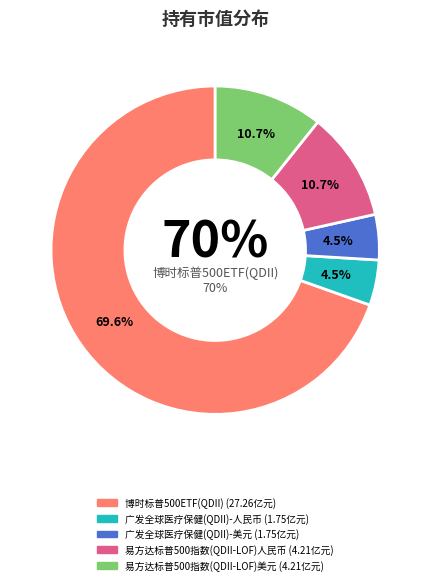

Rank the categories by value from highest to lowest.

博时标普500ETF(QDII), 易方达标普500指数(QDII-LOF)人民币, 易方达标普500指数(QDII-LOF)美元, 广发全球医疗保健(QDII)-人民币, 广发全球医疗保健(QDII)-美元